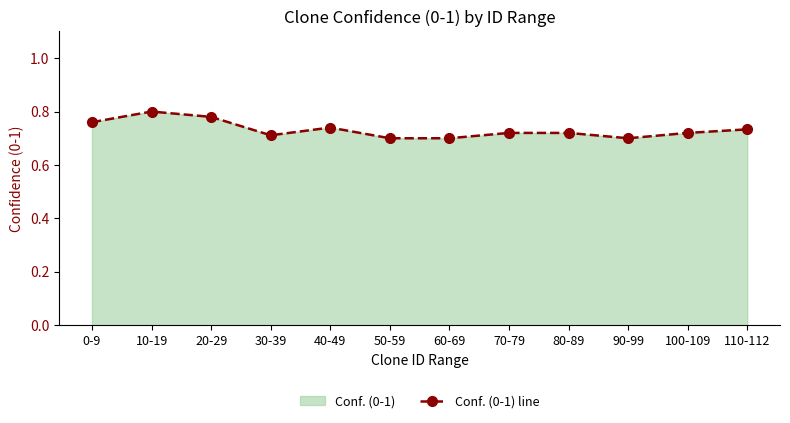

Is it true that the value at 110-112 is 0.2?

False